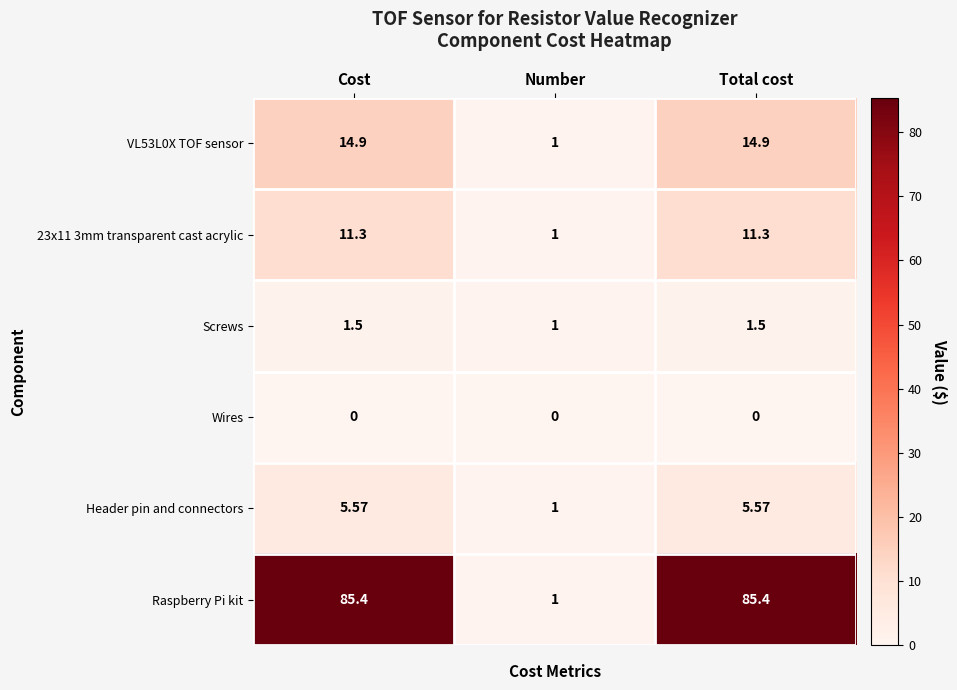

Rank the series at Cost from lowest to highest value.

Wires, Screws, Header pin and connectors, 23x11 3mm transparent cast acrylic, VL53L0X TOF sensor, Raspberry Pi kit